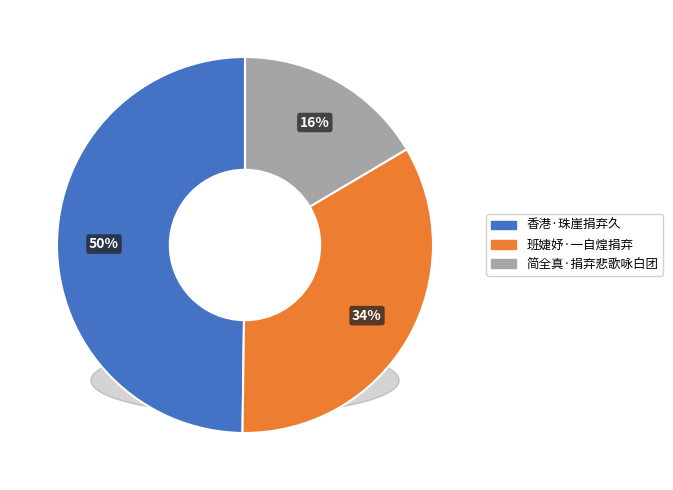

Which slice is the smallest?

简全真·捐弃悲歌咏白团